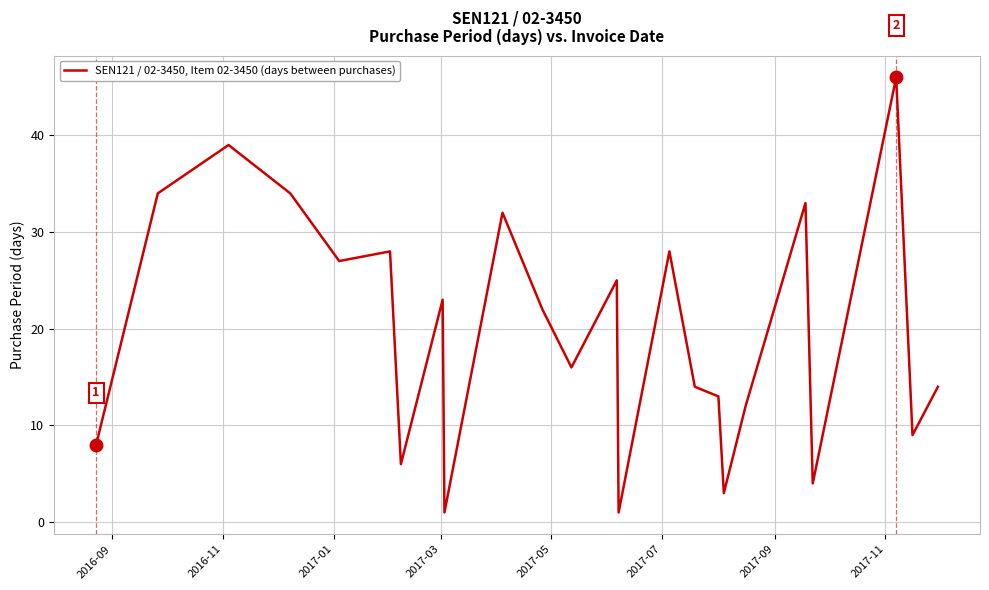

What is the maximum value shown in the chart?

46